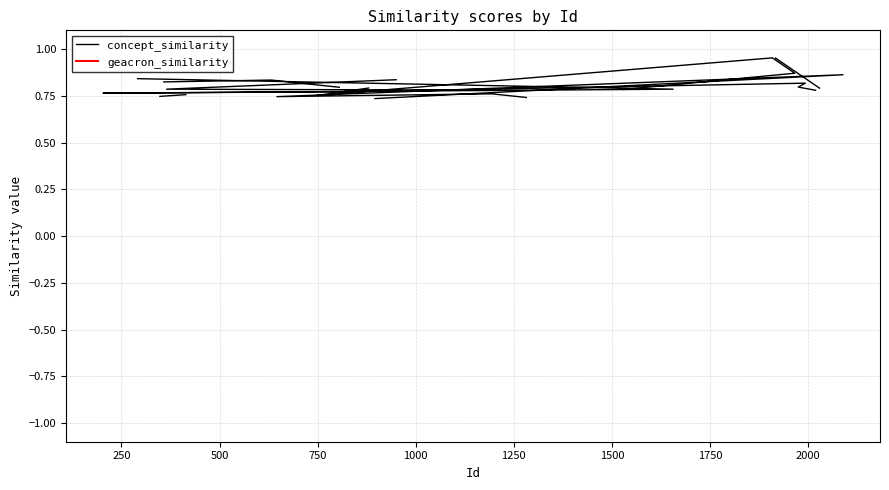

True or false: geacron_similarity and concept_similarity cross at least once.

False